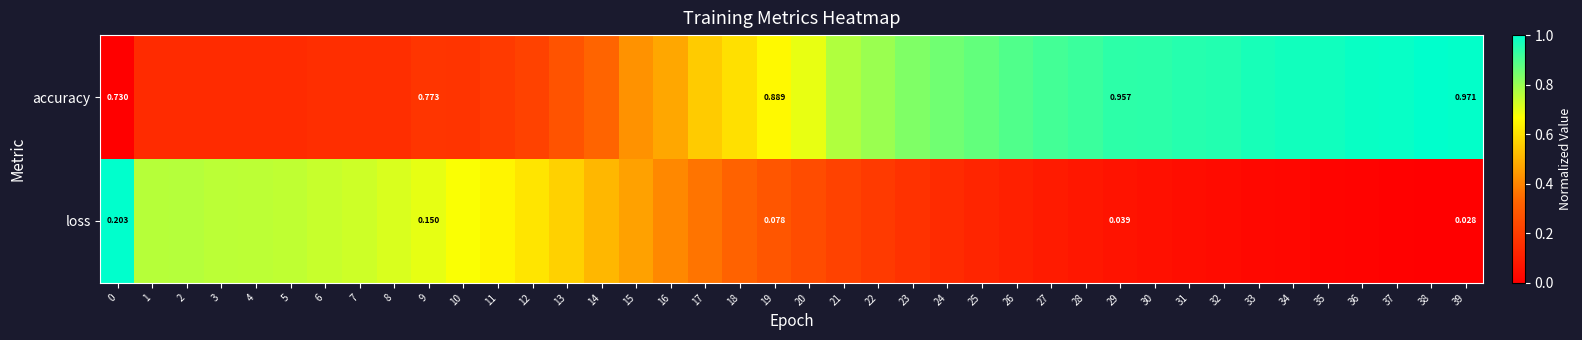

Rank the series by their average value, from lowest to highest.

loss, accuracy